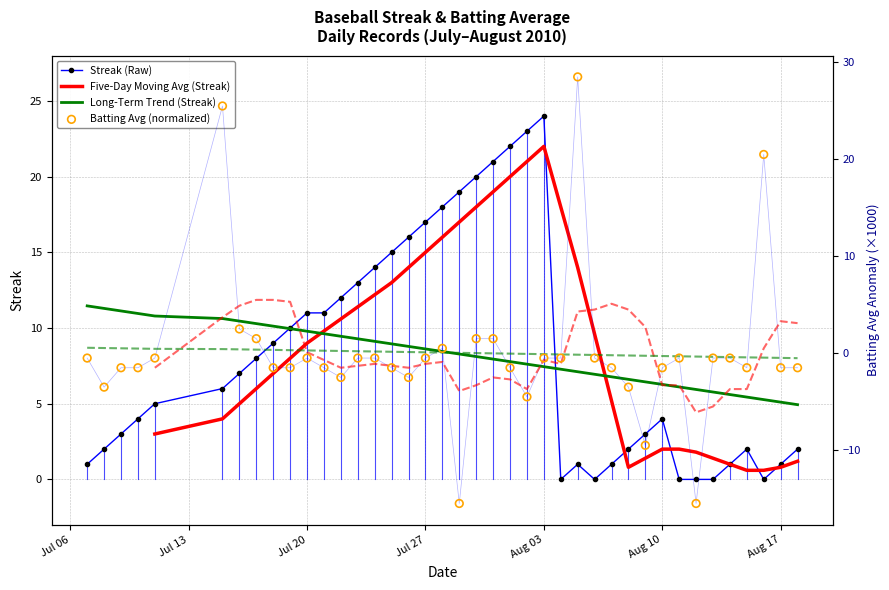

At how many categories does at least one series exceed -7?

40